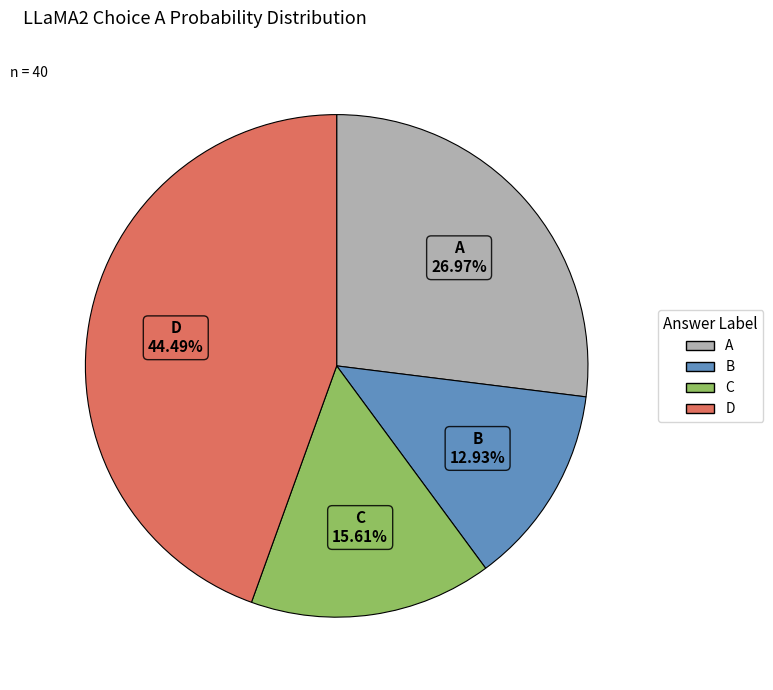

Count the number of slices in the pie.

4